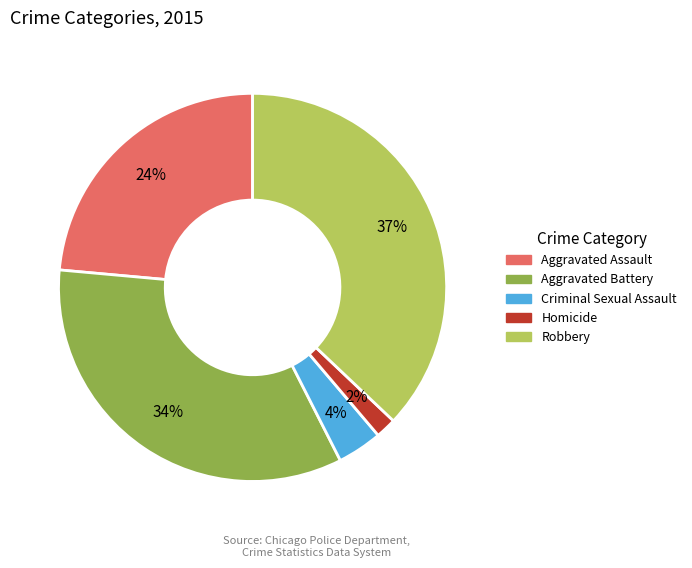

Is there any slice that represents more than half of the pie?

No